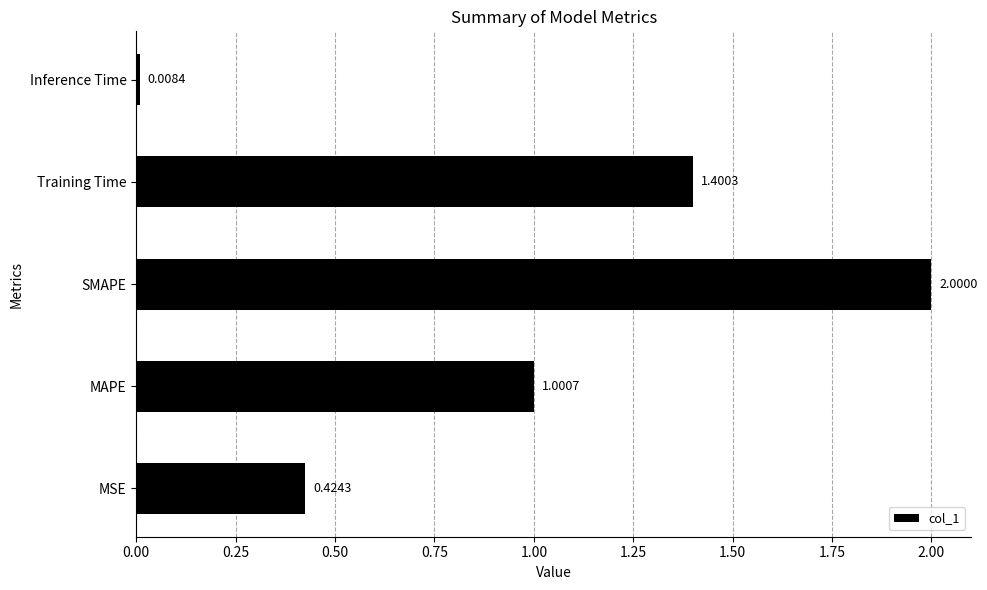

Are the bars grouped side by side (vs. stacked)?

No